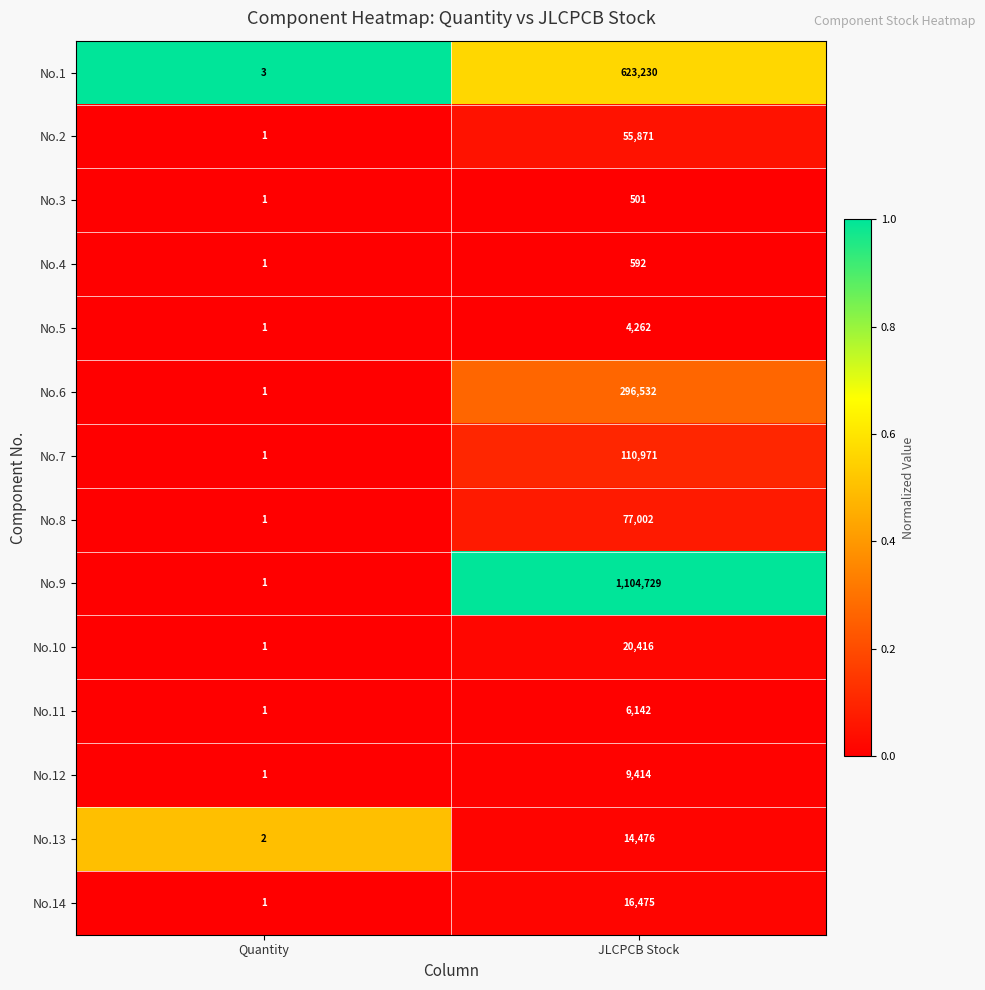

True or false: No.14 has a value of 16475 at JLCPCB Stock.

True